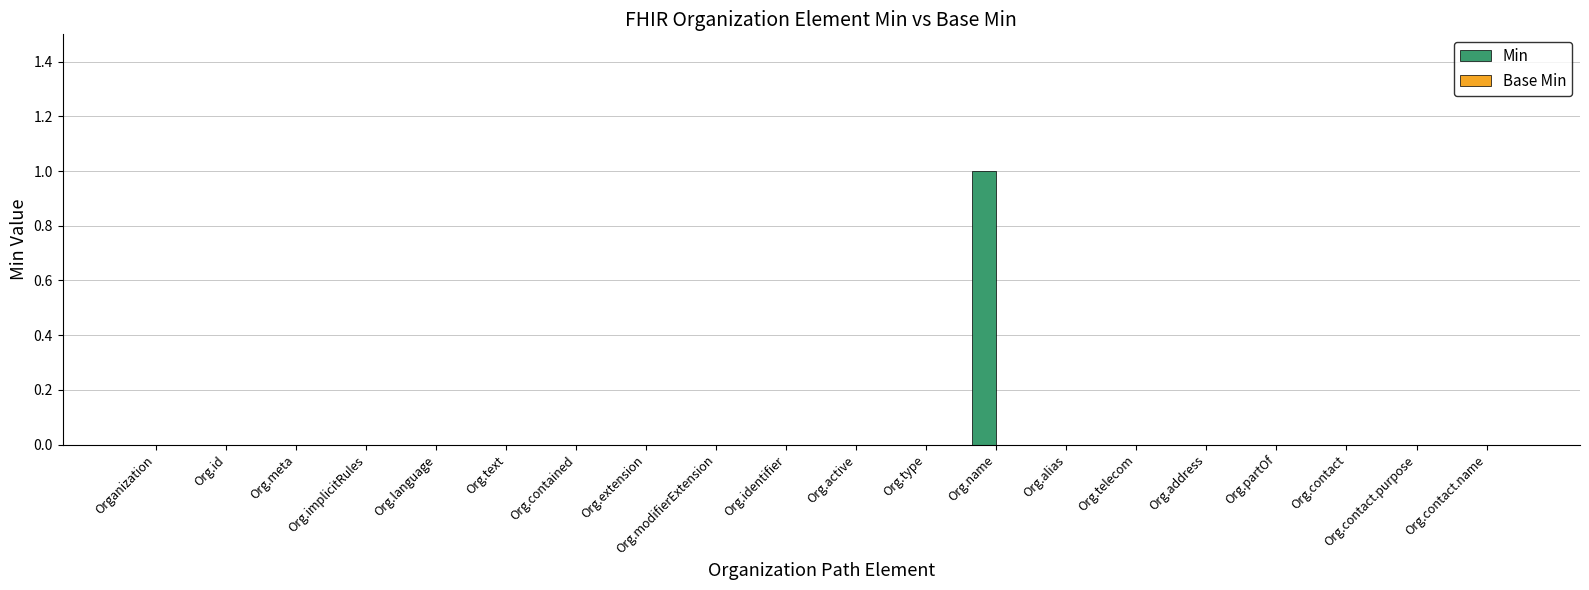

Which has a higher value, Org.contact or Org.name?

Org.name